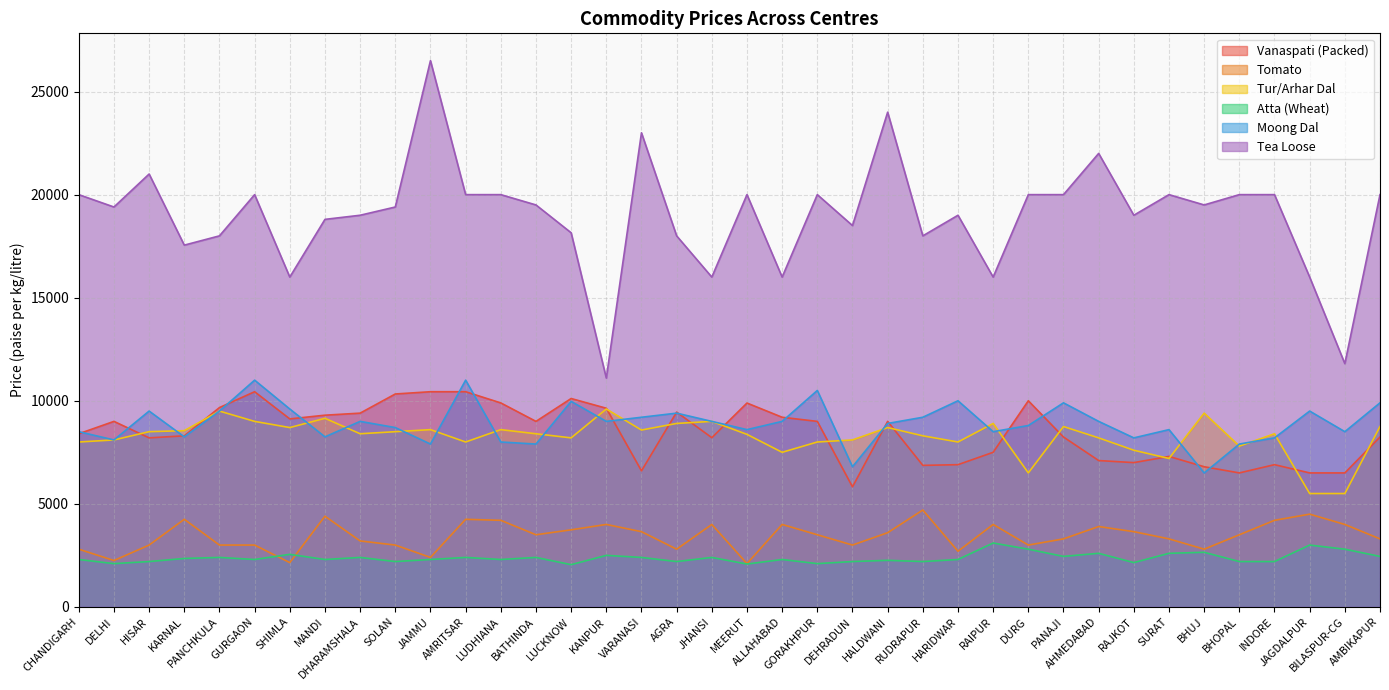

What position from the left is JHANSI?

19